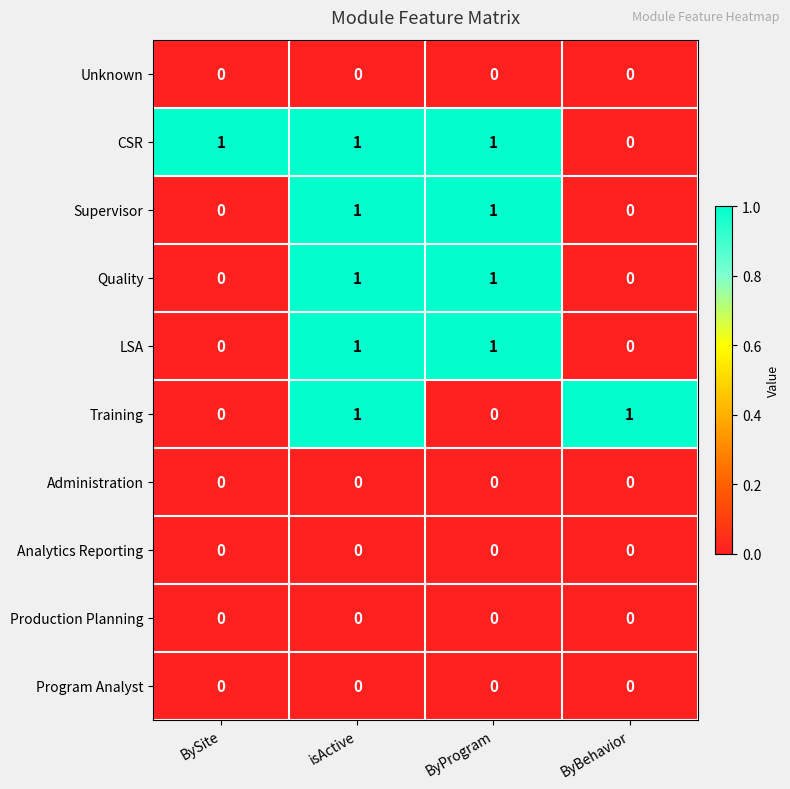

Which series has the largest total across all categories?

CSR